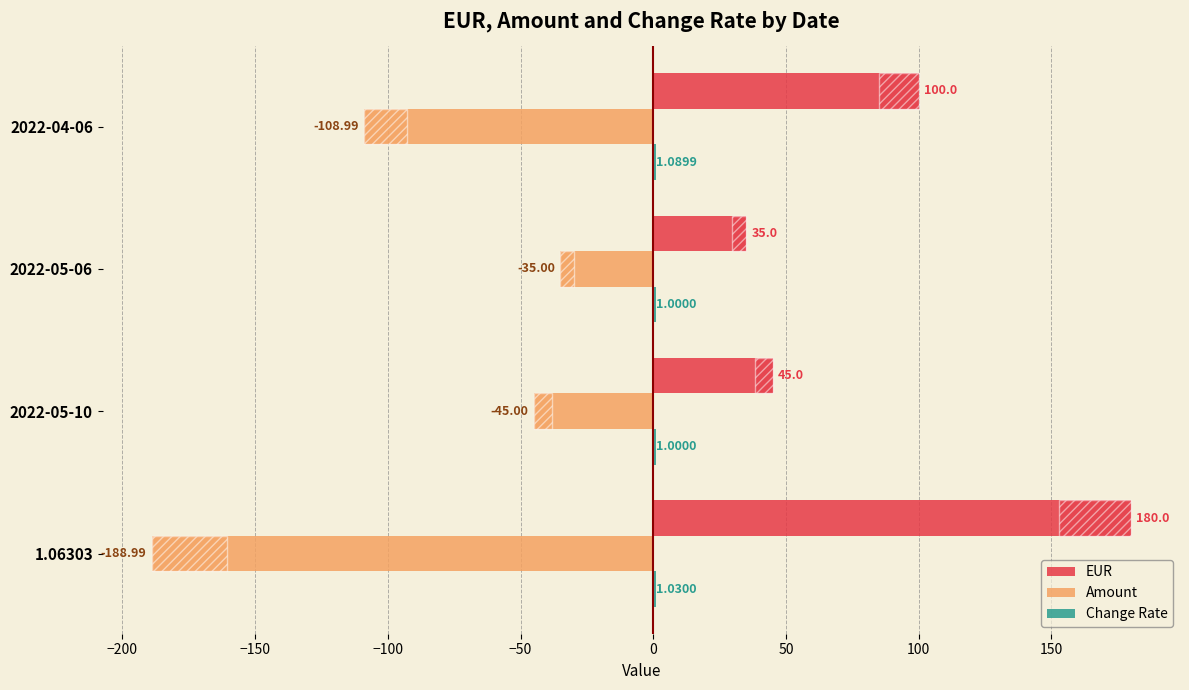

What is the average value of the Change Rate series?

1.0